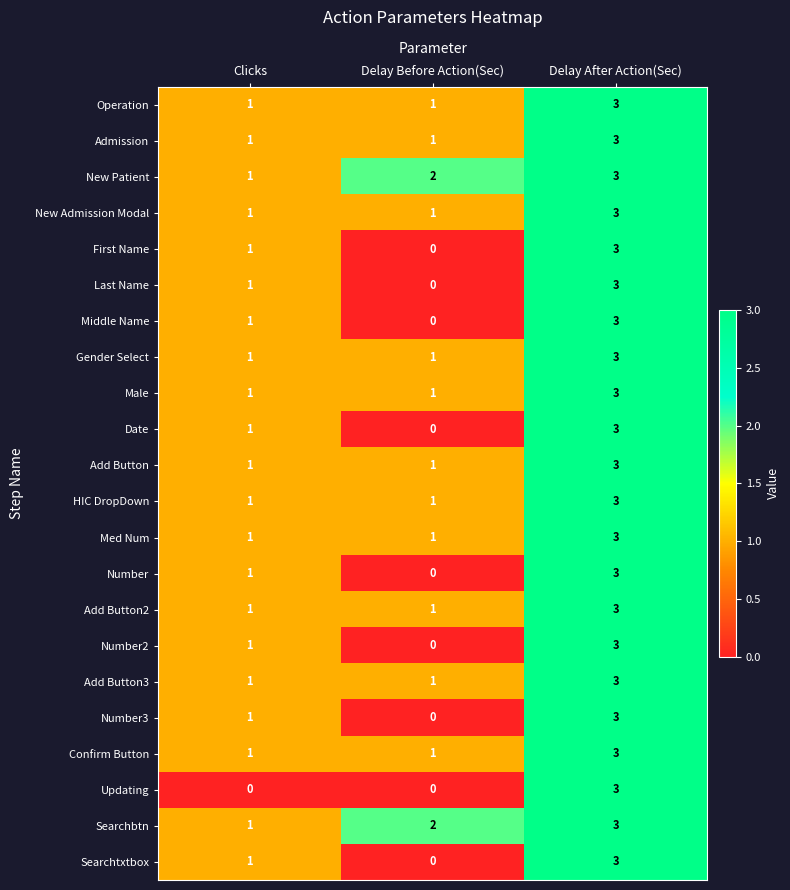

What is the sum of the New Admission Modal values at Clicks and Delay After Action(Sec)?

4